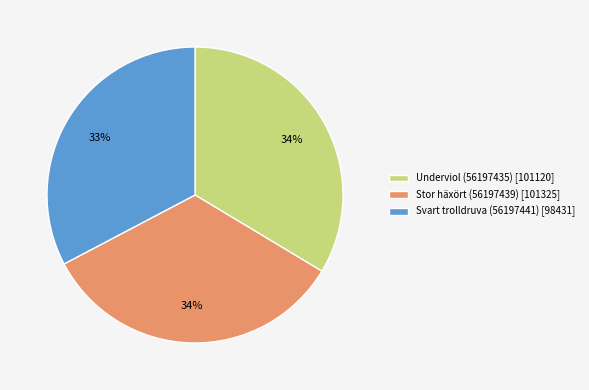

Count the number of slices in the pie.

3